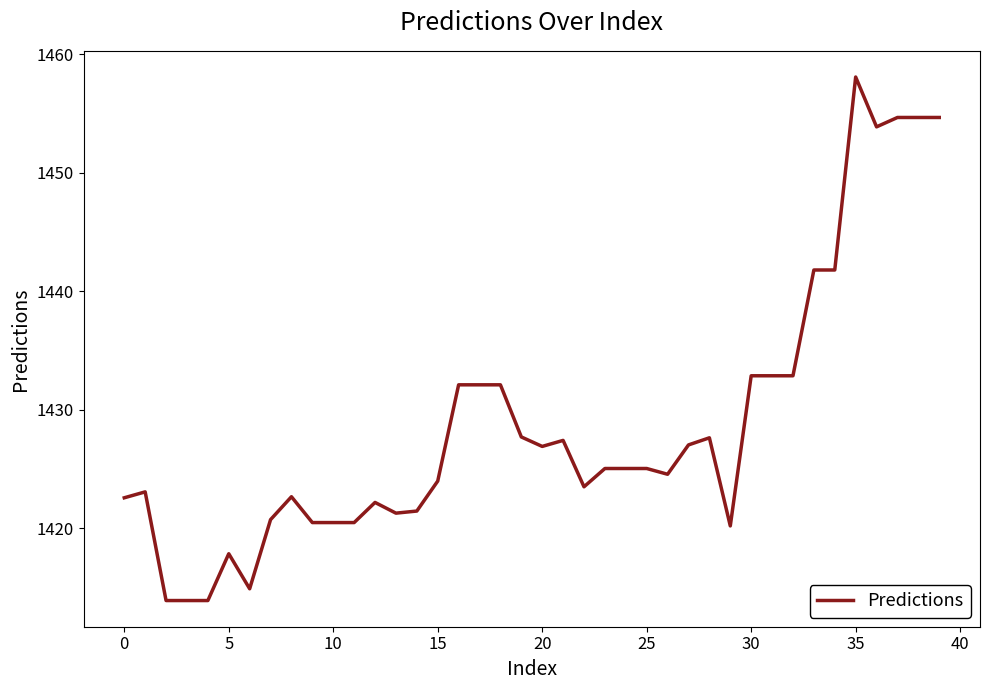

What is the minimum value shown in the chart?

1413.9